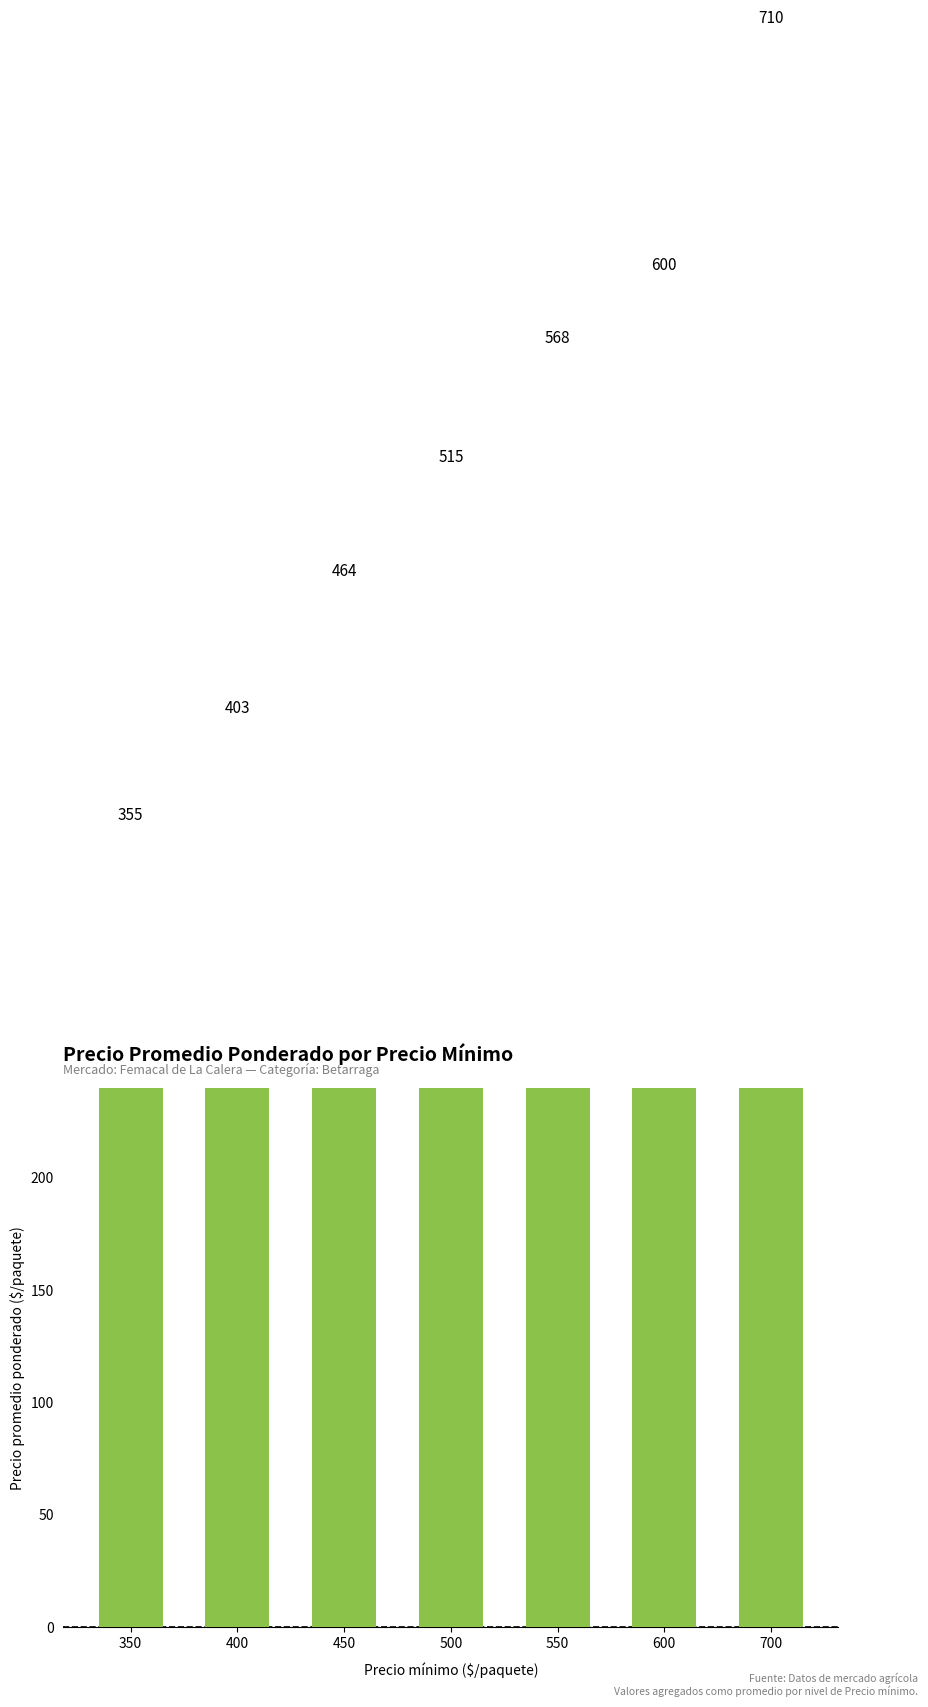

Reading right to left, list all the values displayed in this chart.

710.0	600.0	567.7	514.6	463.8	402.6	355.2